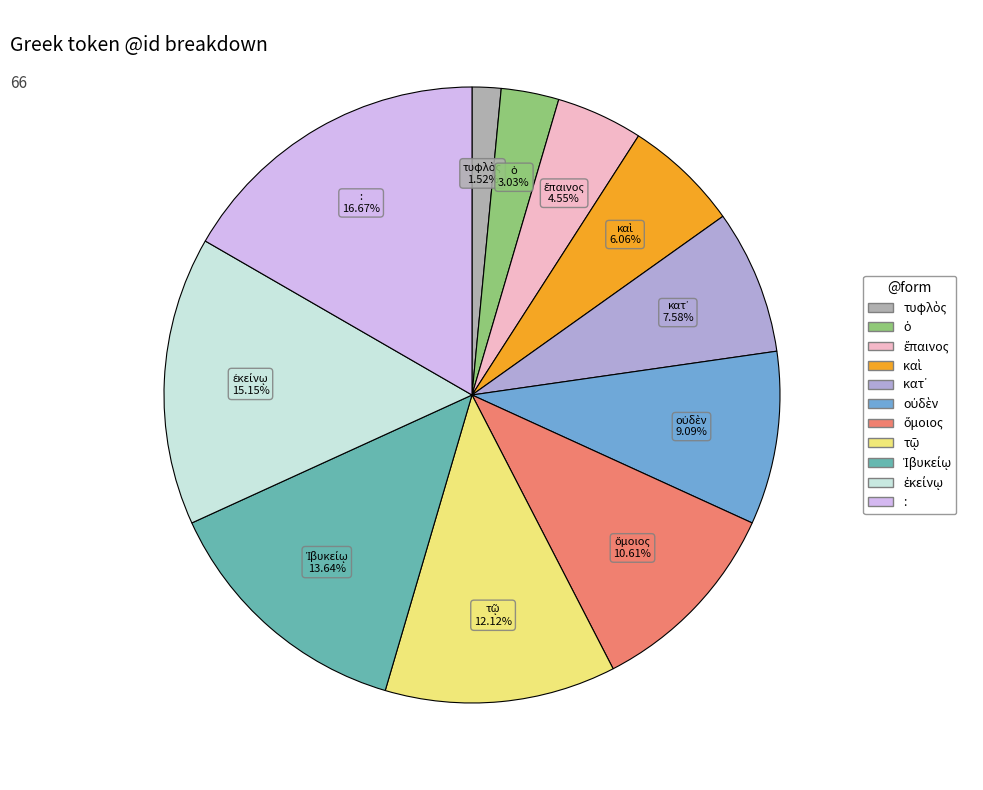

To the nearest percent, what portion does : represent?

17%